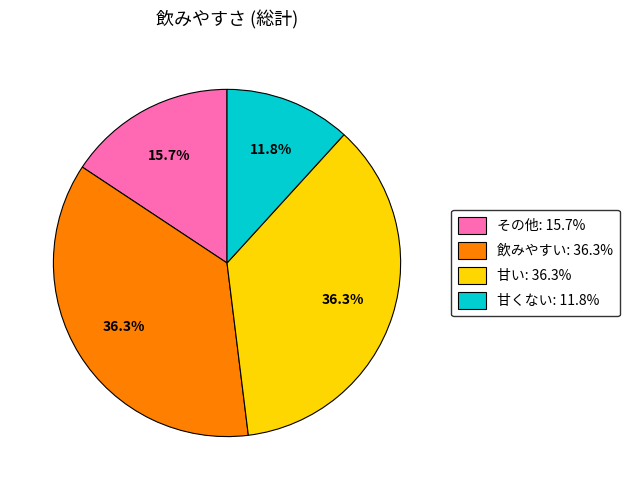

What percentage is NOT represented by 甘くない?

88.2%